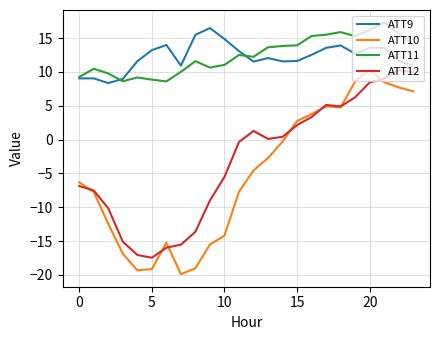

At how many categories does at least one series exceed -6?

24